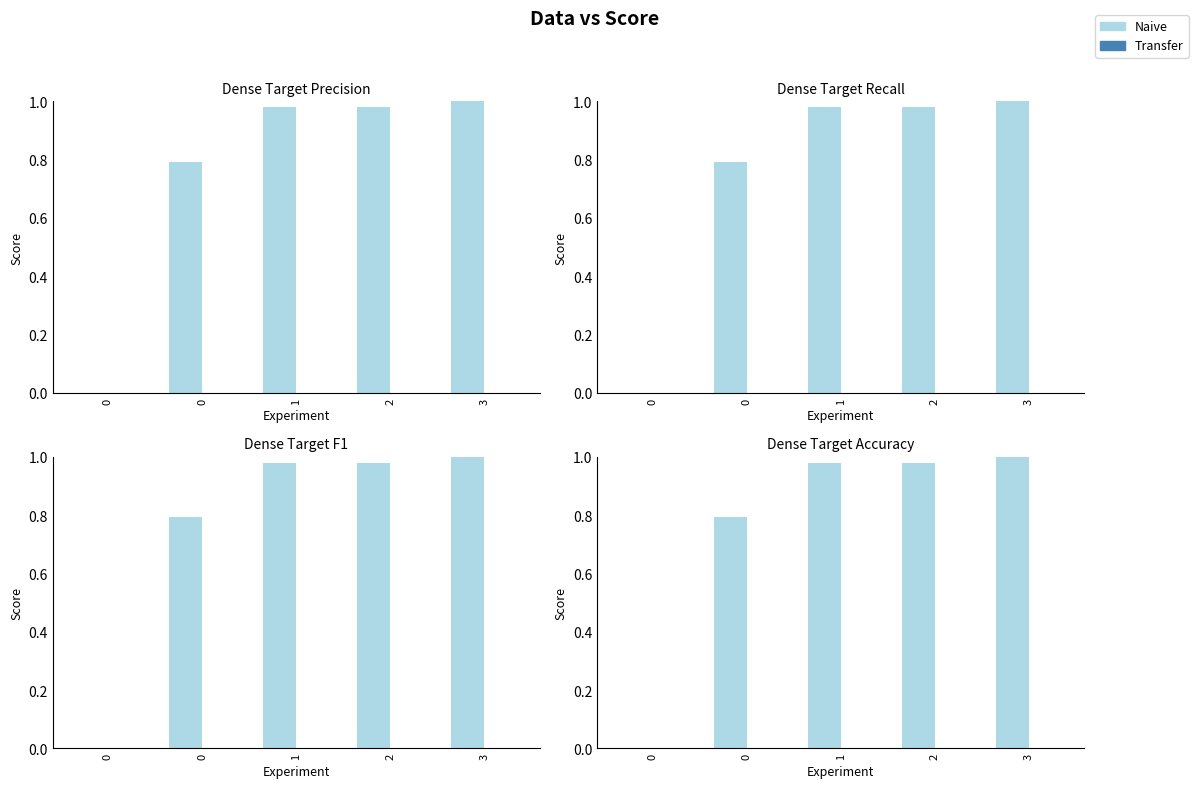

Reading left to right, what are all the values shown in this chart?

col_0 (Naive): 0.0	0.8	1.0	1.0	1.0
col_2 (Transfer): 0.0	0.0	0.0	0.0	0.0